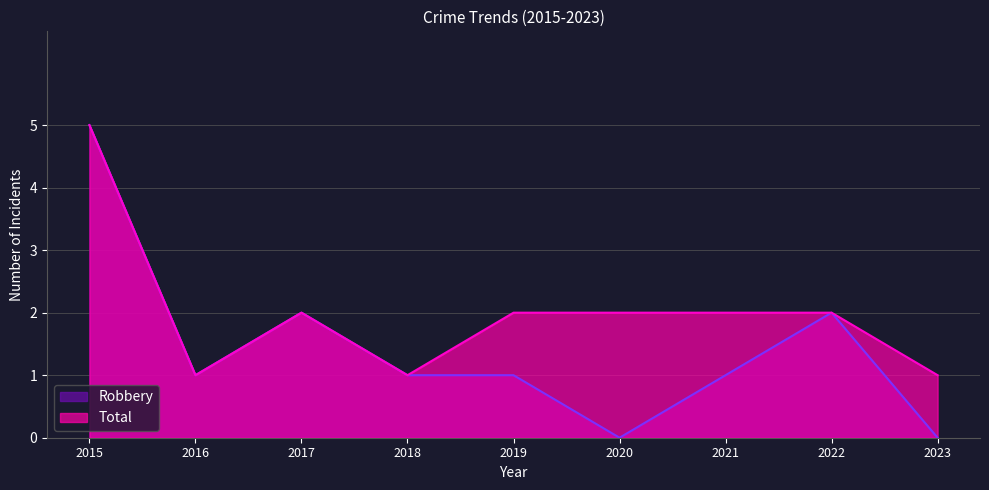

What is the lowest value of the Total series?

1